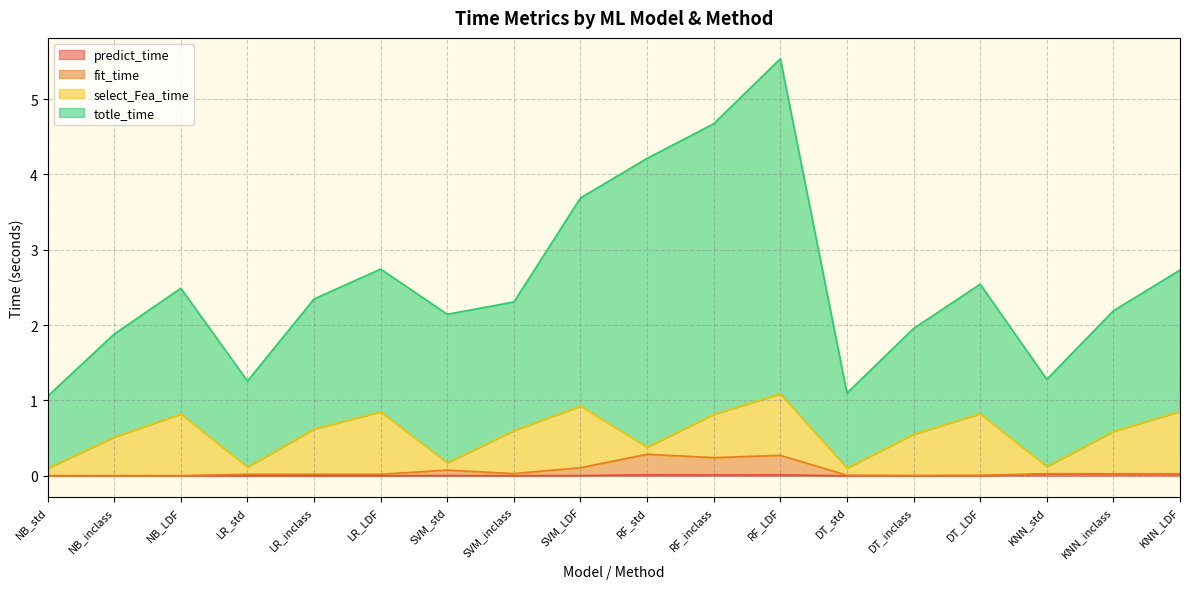

True or false: predict_time and fit_time intersect in this chart.

False